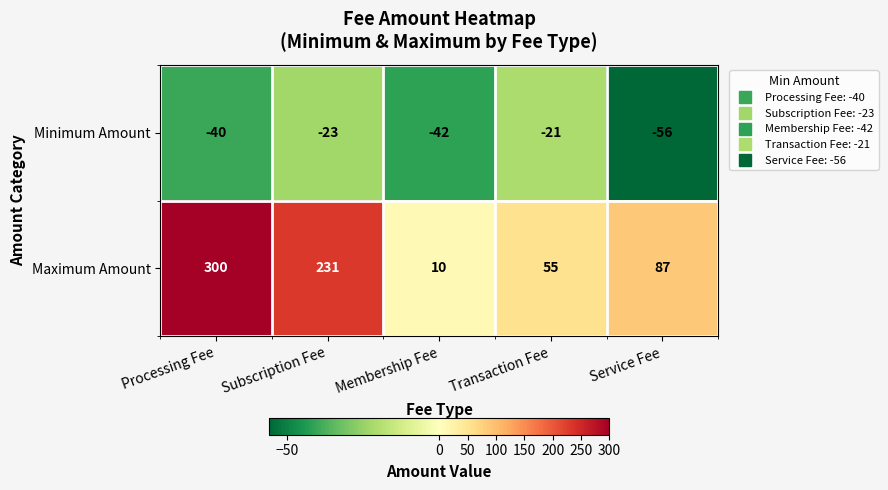

Rank the series at Transaction Fee from lowest to highest value.

Minimum Amount, Maximum Amount